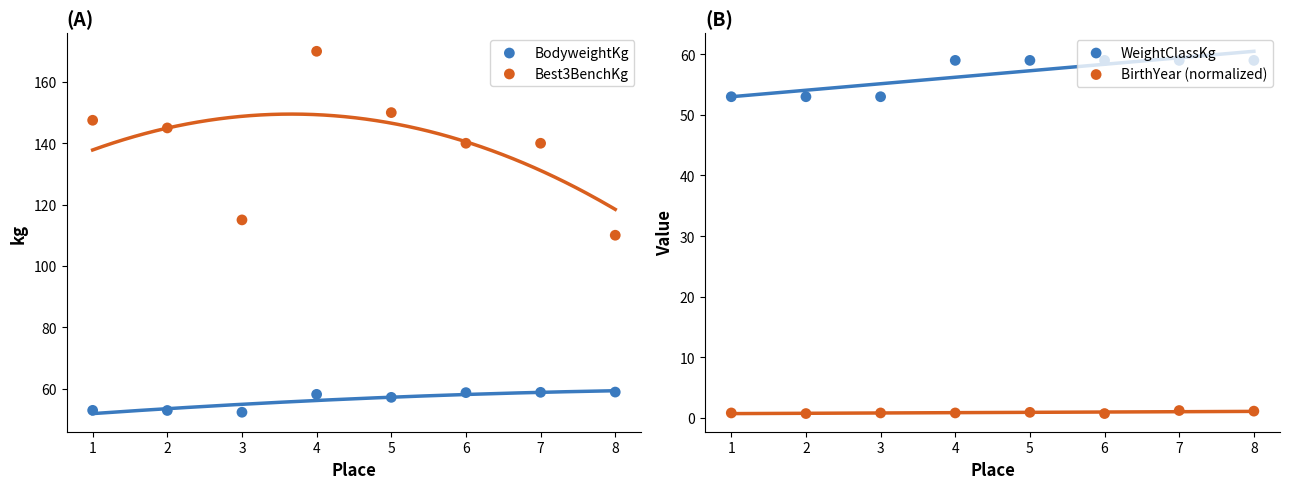

What are all the series names shown in the legend?

BodyweightKg, Best3BenchKg, WeightClassKg, BirthYear (normalized)